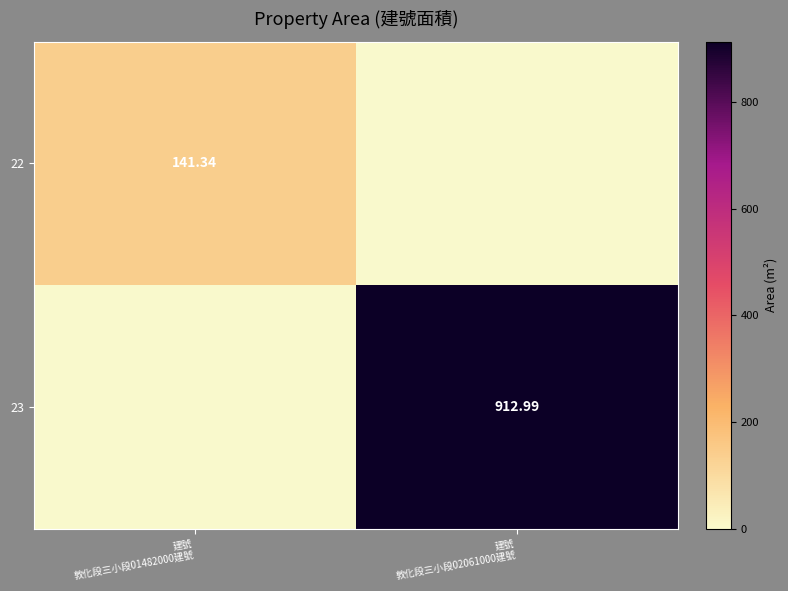

Between 建號
敦化段三小段02061000建號 and 建號
敦化段三小段01482000建號, which is larger?

建號
敦化段三小段01482000建號